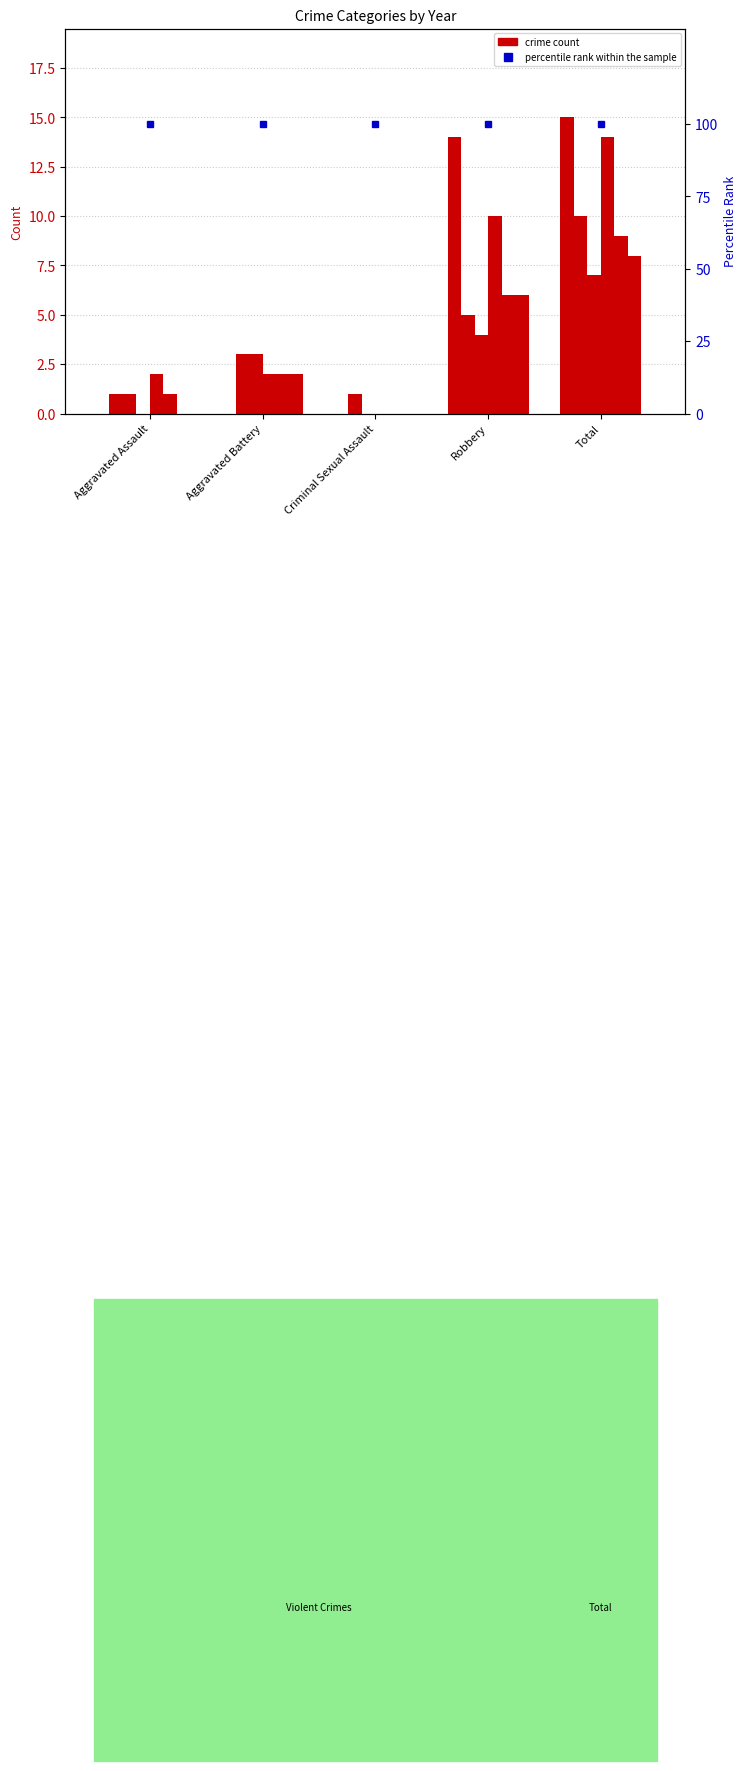

What is the total value across all series at Criminal Sexual Assault?

1